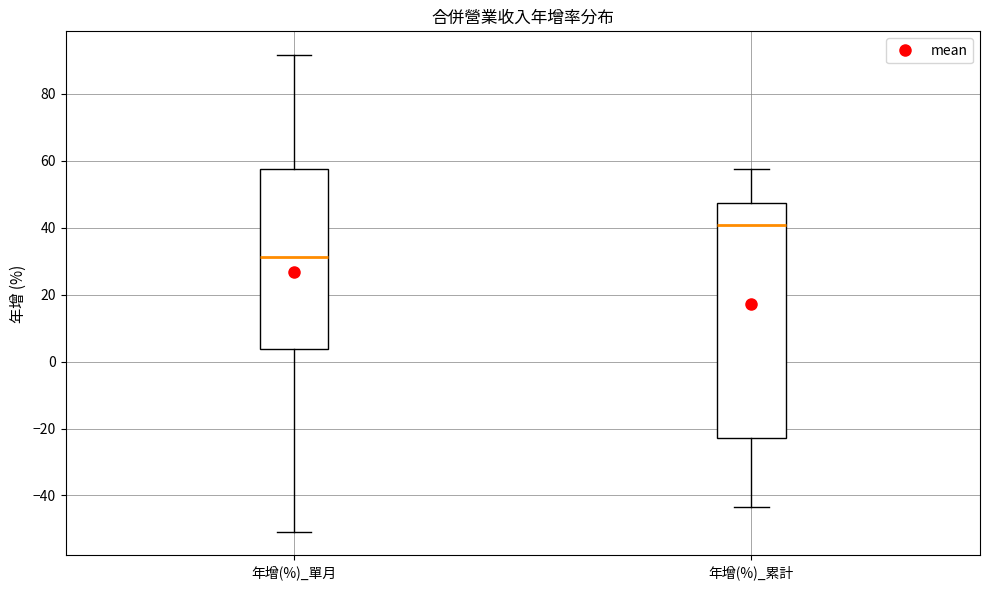

Which box has the highest median line?

年增(%)_累計